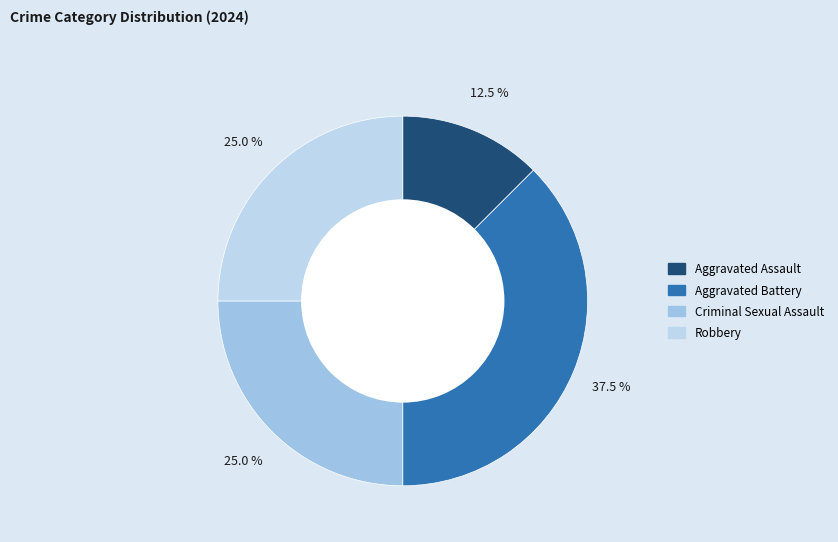

How many segments does this pie chart have?

4